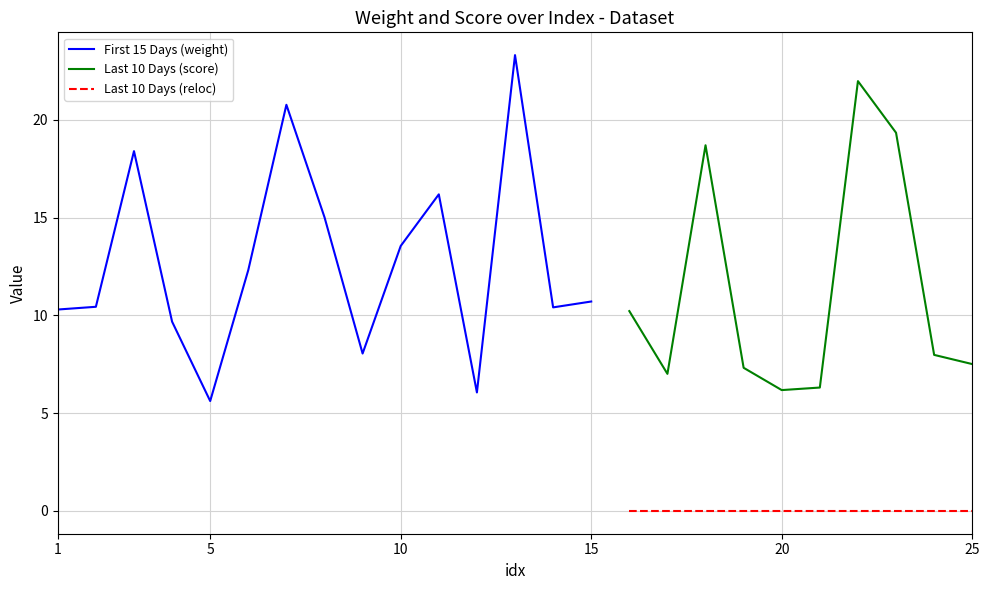

How many categories are shown in the chart?

25